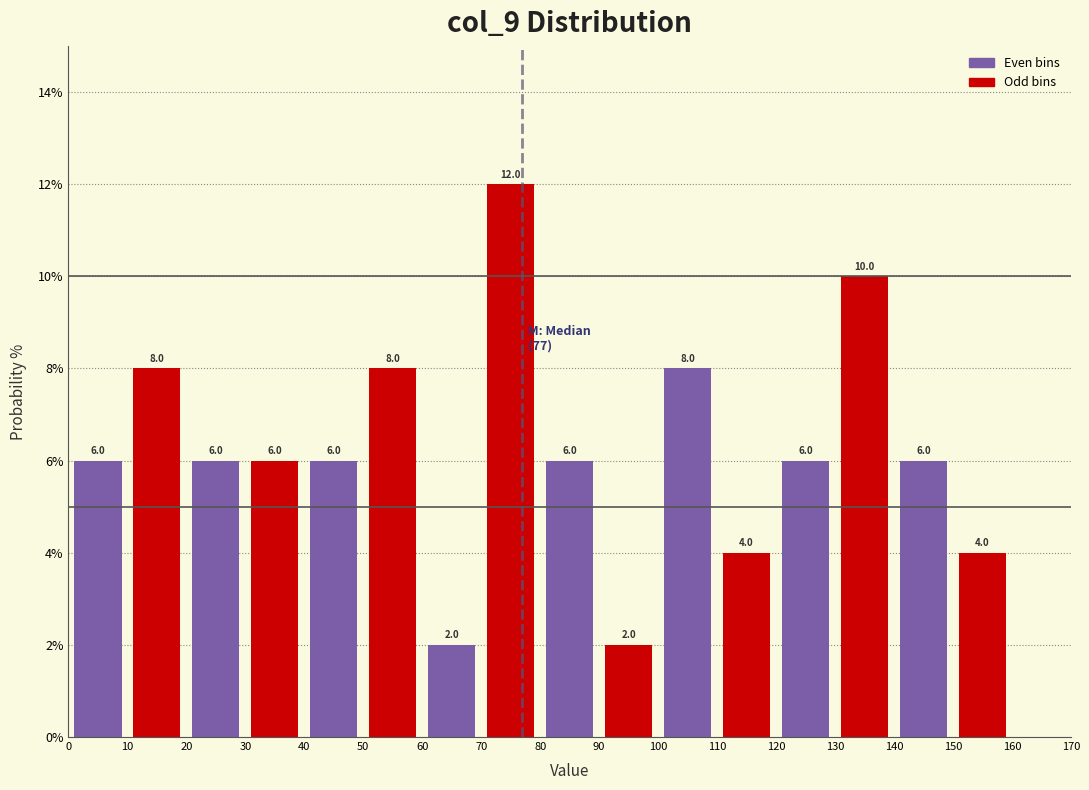

Which range on the x-axis has the tallest bar?

70 to 80